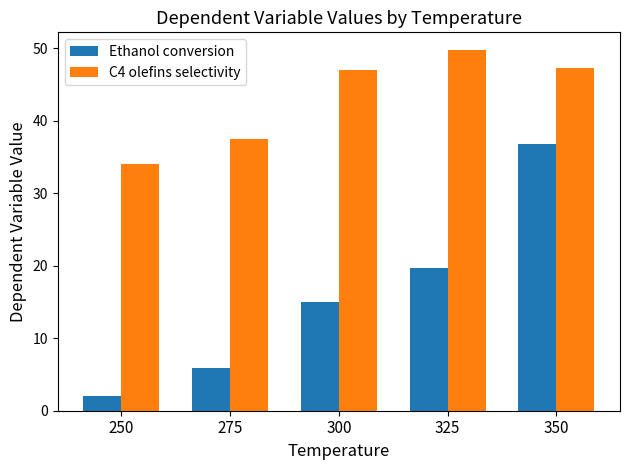

What is the value of the Ethanol conversion bar at the 4th from the left?

19.7